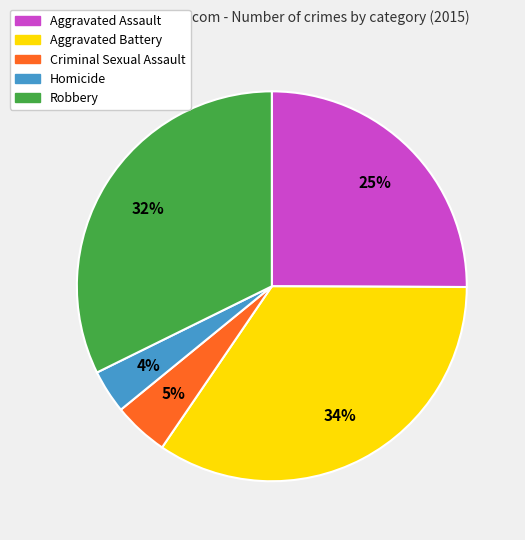

Which has a higher value, Aggravated Assault or Criminal Sexual Assault?

Aggravated Assault